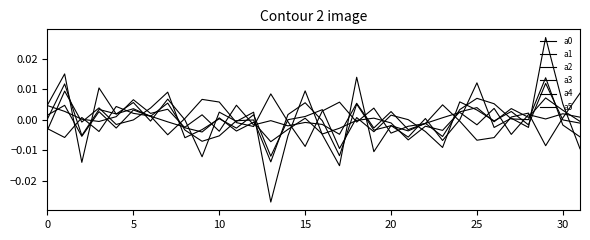

Does the chart have visible grid lines?

No